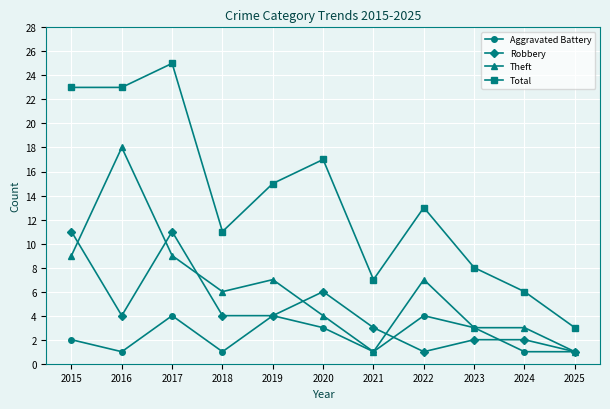

Rank the series by their average value, from lowest to highest.

Aggravated Battery, Robbery, Theft, Total